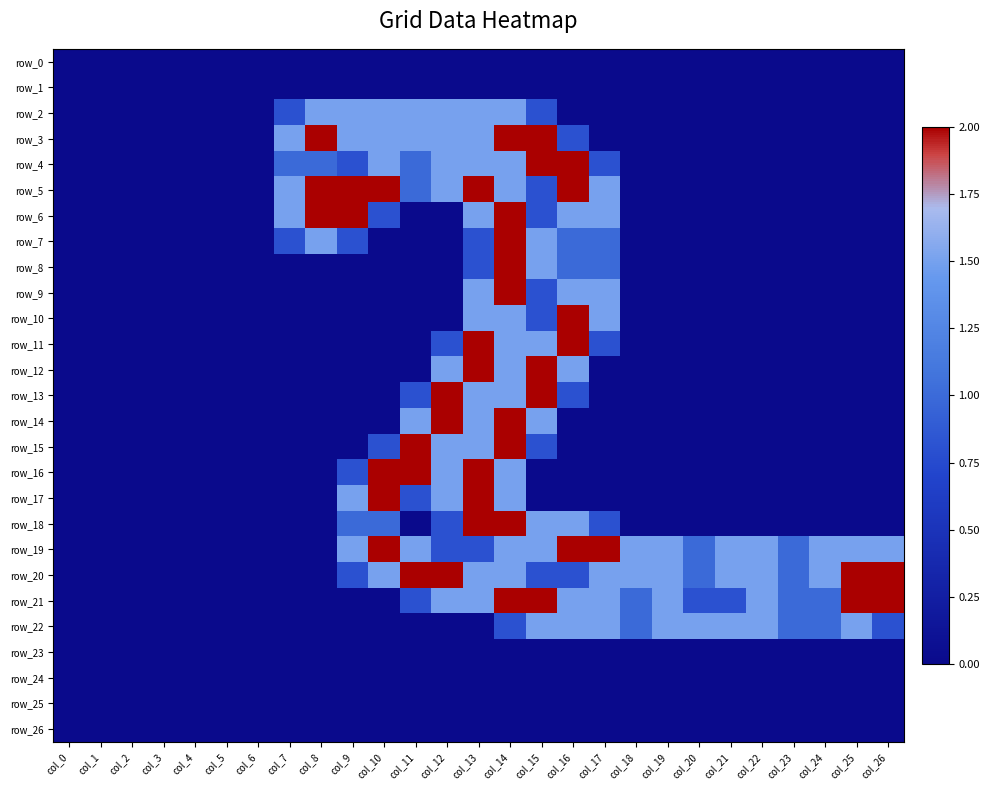

Reading left to right, extract all data points from this chart.

row_0: 0.0	0.0	0.0	0.0	0.0	0.0	0.0	0.0	0.0	0.0	0.0	0.0	0.0	0.0	0.0	0.0	0.0	0.0	0.0	0.0	0.0	0.0	0.0	0.0	0.0	0.0	0.0
row_1: 0.0	0.0	0.0	0.0	0.0	0.0	0.0	0.0	0.0	0.0	0.0	0.0	0.0	0.0	0.0	0.0	0.0	0.0	0.0	0.0	0.0	0.0	0.0	0.0	0.0	0.0	0.0
row_2: 0.0	0.0	0.0	0.0	0.0	0.0	0.0	0.8	1.5	1.5	1.5	1.5	1.5	1.5	1.5	0.8	0.0	0.0	0.0	0.0	0.0	0.0	0.0	0.0	0.0	0.0	0.0
row_3: 0.0	0.0	0.0	0.0	0.0	0.0	0.0	1.5	2.0	1.5	1.5	1.5	1.5	1.5	2.0	2.0	0.8	0.0	0.0	0.0	0.0	0.0	0.0	0.0	0.0	0.0	0.0
row_4: 0.0	0.0	0.0	0.0	0.0	0.0	0.0	1.0	1.0	0.8	1.5	1.0	1.5	1.5	1.5	2.0	2.0	0.8	0.0	0.0	0.0	0.0	0.0	0.0	0.0	0.0	0.0
row_5: 0.0	0.0	0.0	0.0	0.0	0.0	0.0	1.5	2.0	2.0	2.0	1.0	1.5	2.0	1.5	0.8	2.0	1.5	0.0	0.0	0.0	0.0	0.0	0.0	0.0	0.0	0.0
row_6: 0.0	0.0	0.0	0.0	0.0	0.0	0.0	1.5	2.0	2.0	0.8	0.0	0.0	1.5	2.0	0.8	1.5	1.5	0.0	0.0	0.0	0.0	0.0	0.0	0.0	0.0	0.0
row_7: 0.0	0.0	0.0	0.0	0.0	0.0	0.0	0.8	1.5	0.8	0.0	0.0	0.0	0.8	2.0	1.5	1.0	1.0	0.0	0.0	0.0	0.0	0.0	0.0	0.0	0.0	0.0
row_8: 0.0	0.0	0.0	0.0	0.0	0.0	0.0	0.0	0.0	0.0	0.0	0.0	0.0	0.8	2.0	1.5	1.0	1.0	0.0	0.0	0.0	0.0	0.0	0.0	0.0	0.0	0.0
row_9: 0.0	0.0	0.0	0.0	0.0	0.0	0.0	0.0	0.0	0.0	0.0	0.0	0.0	1.5	2.0	0.8	1.5	1.5	0.0	0.0	0.0	0.0	0.0	0.0	0.0	0.0	0.0
row_10: 0.0	0.0	0.0	0.0	0.0	0.0	0.0	0.0	0.0	0.0	0.0	0.0	0.0	1.5	1.5	0.8	2.0	1.5	0.0	0.0	0.0	0.0	0.0	0.0	0.0	0.0	0.0
row_11: 0.0	0.0	0.0	0.0	0.0	0.0	0.0	0.0	0.0	0.0	0.0	0.0	0.8	2.0	1.5	1.5	2.0	0.8	0.0	0.0	0.0	0.0	0.0	0.0	0.0	0.0	0.0
row_12: 0.0	0.0	0.0	0.0	0.0	0.0	0.0	0.0	0.0	0.0	0.0	0.0	1.5	2.0	1.5	2.0	1.5	0.0	0.0	0.0	0.0	0.0	0.0	0.0	0.0	0.0	0.0
row_13: 0.0	0.0	0.0	0.0	0.0	0.0	0.0	0.0	0.0	0.0	0.0	0.8	2.0	1.5	1.5	2.0	0.8	0.0	0.0	0.0	0.0	0.0	0.0	0.0	0.0	0.0	0.0
row_14: 0.0	0.0	0.0	0.0	0.0	0.0	0.0	0.0	0.0	0.0	0.0	1.5	2.0	1.5	2.0	1.5	0.0	0.0	0.0	0.0	0.0	0.0	0.0	0.0	0.0	0.0	0.0
row_15: 0.0	0.0	0.0	0.0	0.0	0.0	0.0	0.0	0.0	0.0	0.8	2.0	1.5	1.5	2.0	0.8	0.0	0.0	0.0	0.0	0.0	0.0	0.0	0.0	0.0	0.0	0.0
row_16: 0.0	0.0	0.0	0.0	0.0	0.0	0.0	0.0	0.0	0.8	2.0	2.0	1.5	2.0	1.5	0.0	0.0	0.0	0.0	0.0	0.0	0.0	0.0	0.0	0.0	0.0	0.0
row_17: 0.0	0.0	0.0	0.0	0.0	0.0	0.0	0.0	0.0	1.5	2.0	0.8	1.5	2.0	1.5	0.0	0.0	0.0	0.0	0.0	0.0	0.0	0.0	0.0	0.0	0.0	0.0
row_18: 0.0	0.0	0.0	0.0	0.0	0.0	0.0	0.0	0.0	1.0	1.0	0.0	0.8	2.0	2.0	1.5	1.5	0.8	0.0	0.0	0.0	0.0	0.0	0.0	0.0	0.0	0.0
row_19: 0.0	0.0	0.0	0.0	0.0	0.0	0.0	0.0	0.0	1.5	2.0	1.5	0.8	0.8	1.5	1.5	2.0	2.0	1.5	1.5	1.0	1.5	1.5	1.0	1.5	1.5	1.5
row_20: 0.0	0.0	0.0	0.0	0.0	0.0	0.0	0.0	0.0	0.8	1.5	2.0	2.0	1.5	1.5	0.8	0.8	1.5	1.5	1.5	1.0	1.5	1.5	1.0	1.5	2.0	2.0
row_21: 0.0	0.0	0.0	0.0	0.0	0.0	0.0	0.0	0.0	0.0	0.0	0.8	1.5	1.5	2.0	2.0	1.5	1.5	1.0	1.5	0.8	0.8	1.5	1.0	1.0	2.0	2.0
row_22: 0.0	0.0	0.0	0.0	0.0	0.0	0.0	0.0	0.0	0.0	0.0	0.0	0.0	0.0	0.8	1.5	1.5	1.5	1.0	1.5	1.5	1.5	1.5	1.0	1.0	1.5	0.8
row_23: 0.0	0.0	0.0	0.0	0.0	0.0	0.0	0.0	0.0	0.0	0.0	0.0	0.0	0.0	0.0	0.0	0.0	0.0	0.0	0.0	0.0	0.0	0.0	0.0	0.0	0.0	0.0
row_24: 0.0	0.0	0.0	0.0	0.0	0.0	0.0	0.0	0.0	0.0	0.0	0.0	0.0	0.0	0.0	0.0	0.0	0.0	0.0	0.0	0.0	0.0	0.0	0.0	0.0	0.0	0.0
row_25: 0.0	0.0	0.0	0.0	0.0	0.0	0.0	0.0	0.0	0.0	0.0	0.0	0.0	0.0	0.0	0.0	0.0	0.0	0.0	0.0	0.0	0.0	0.0	0.0	0.0	0.0	0.0
row_26: 0.0	0.0	0.0	0.0	0.0	0.0	0.0	0.0	0.0	0.0	0.0	0.0	0.0	0.0	0.0	0.0	0.0	0.0	0.0	0.0	0.0	0.0	0.0	0.0	0.0	0.0	0.0